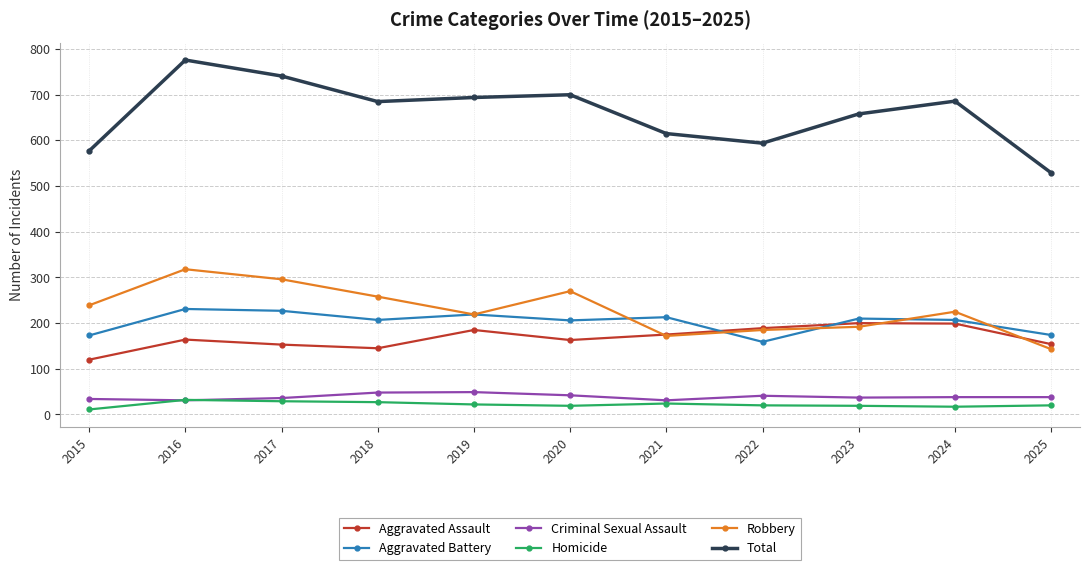

True or false: Aggravated Assault and Homicide intersect in this chart.

False